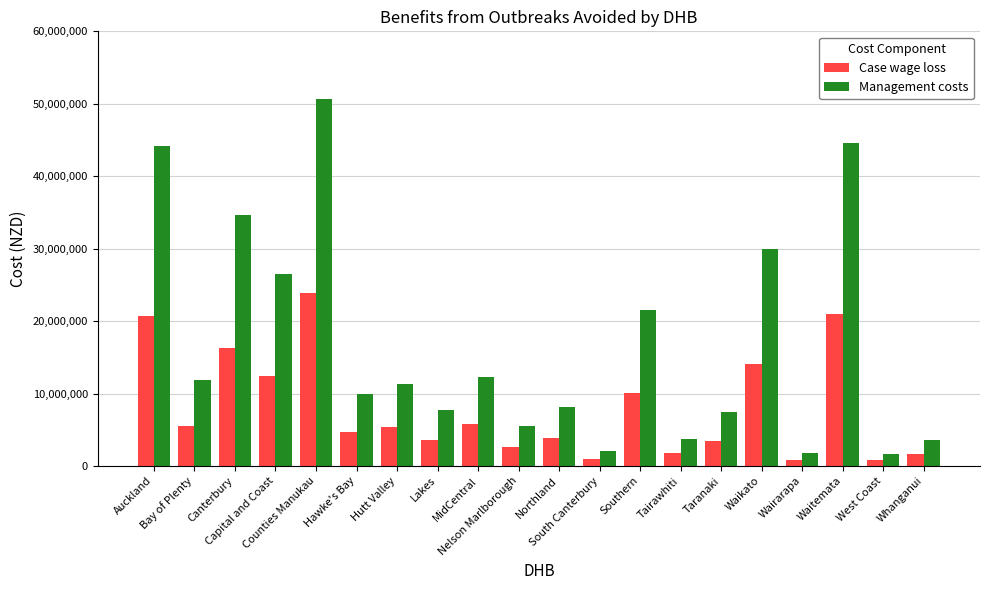

Which series has the widest spread of values?

Management costs